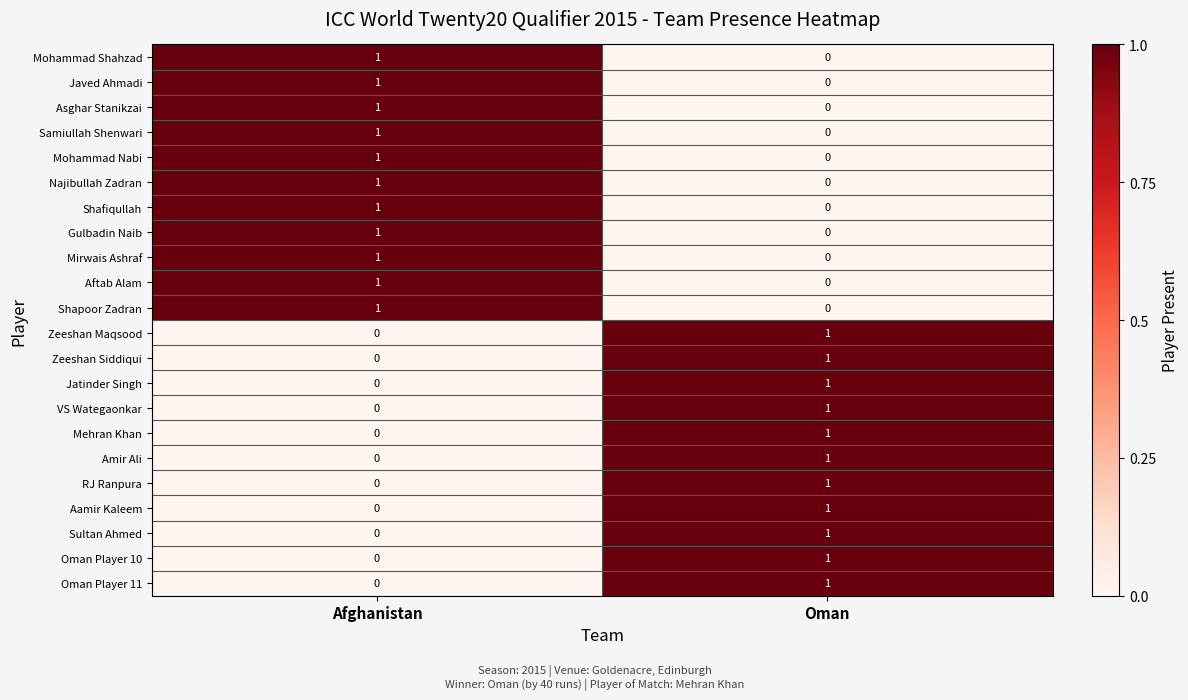

At which label does Shafiqullah reach its minimum?

Oman